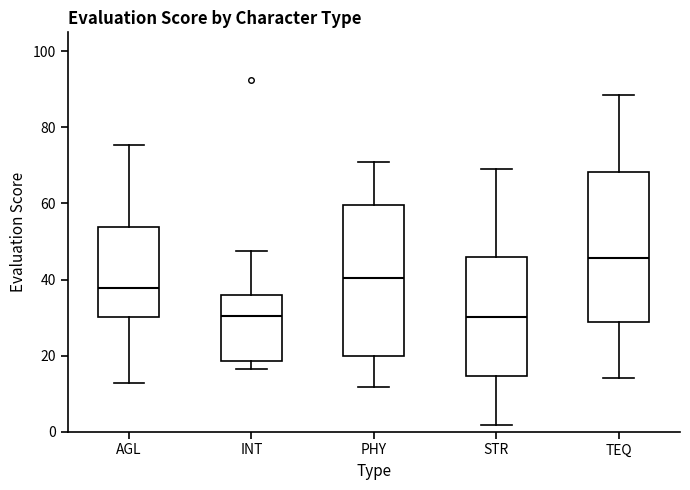

Where does the median line of the box for TEQ sit on the y-axis? The values are not printed on the chart, so give them approximately, as read against the axis.

46